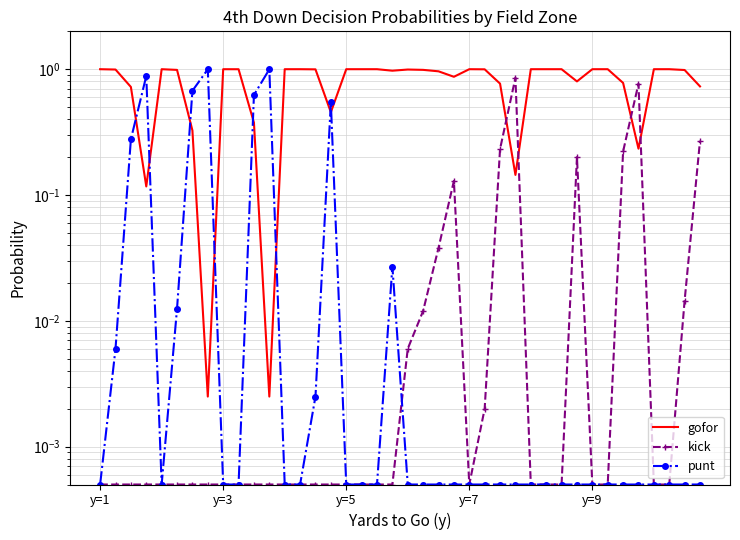

Is it true that gofor equals 0.2 at 15?

False